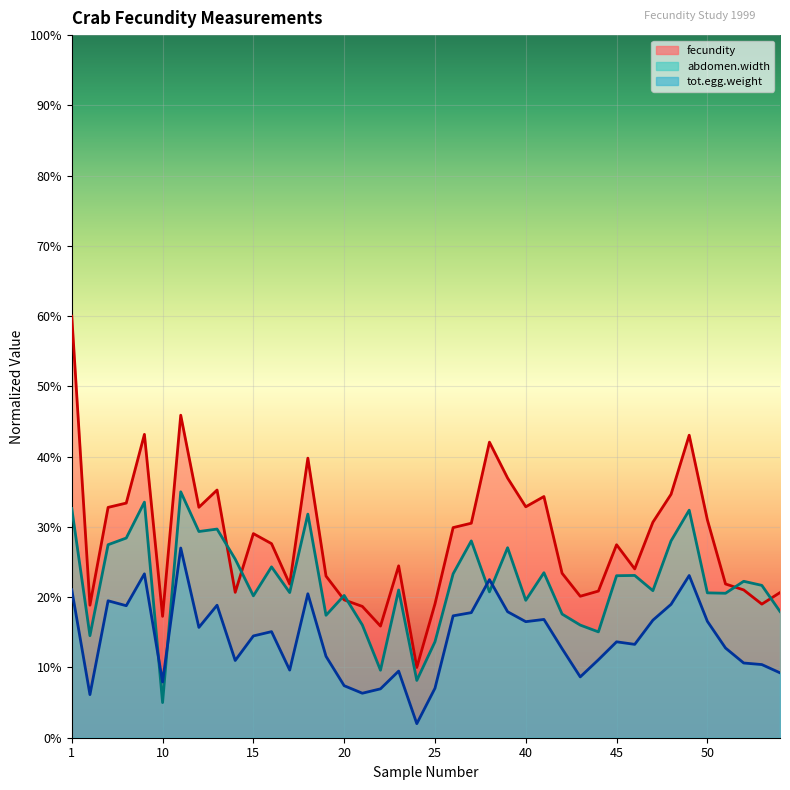

At which label is fecundity closest to 0?

24